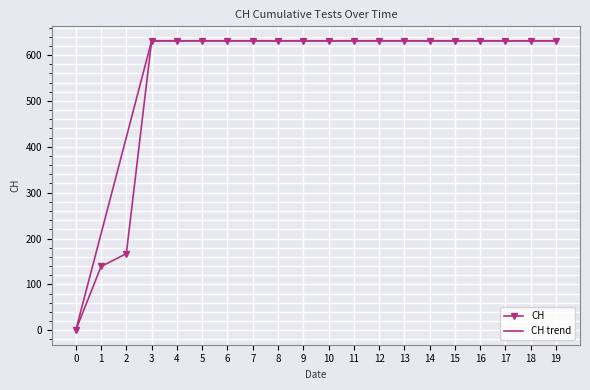

Reading right to left, what are all the values shown in this chart?

CH: 19=631.0	18=631.0	17=631.0	16=631.0	15=631.0	14=631.0	13=631.0	12=631.0	11=631.0	10=631.0	9=631.0	8=631.0	7=631.0	6=631.0	5=631.0	4=631.0	3=631.0	2=167.0	1=139.0	0=0.0
CH trend: 19=631.0	18=631.0	17=631.0	16=631.0	15=631.0	14=631.0	13=631.0	12=631.0	11=631.0	10=631.0	9=631.0	8=631.0	7=631.0	6=631.0	5=631.0	4=631.0	3=631.0	2=420.7	1=210.3	0=0.0